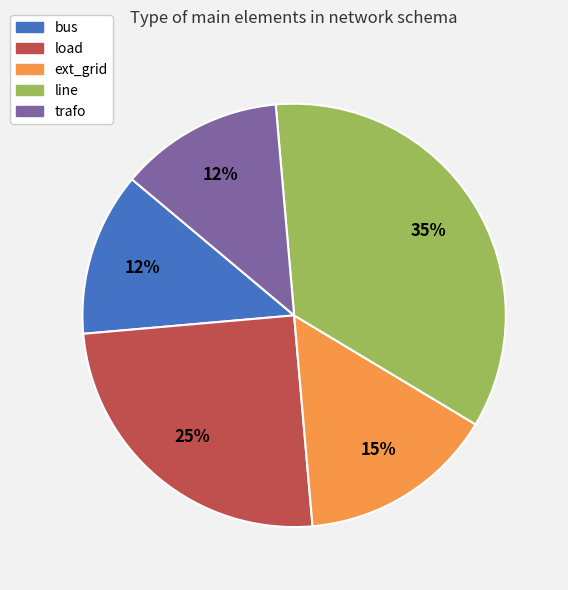

Does ext_grid account for over 50% of the chart?

No